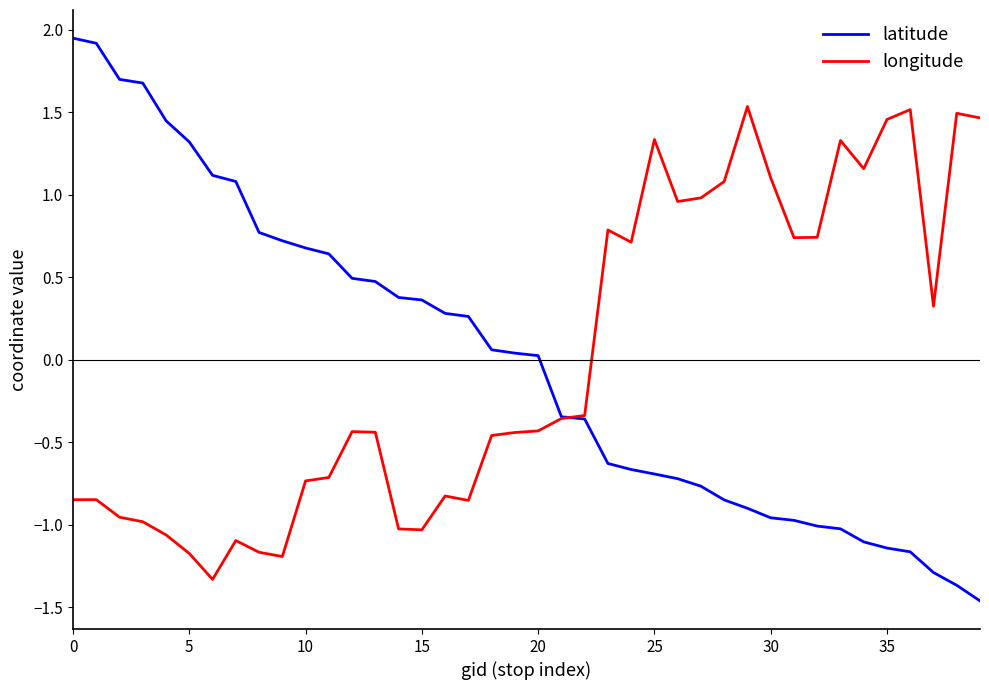

Which series has the widest spread of values?

latitude